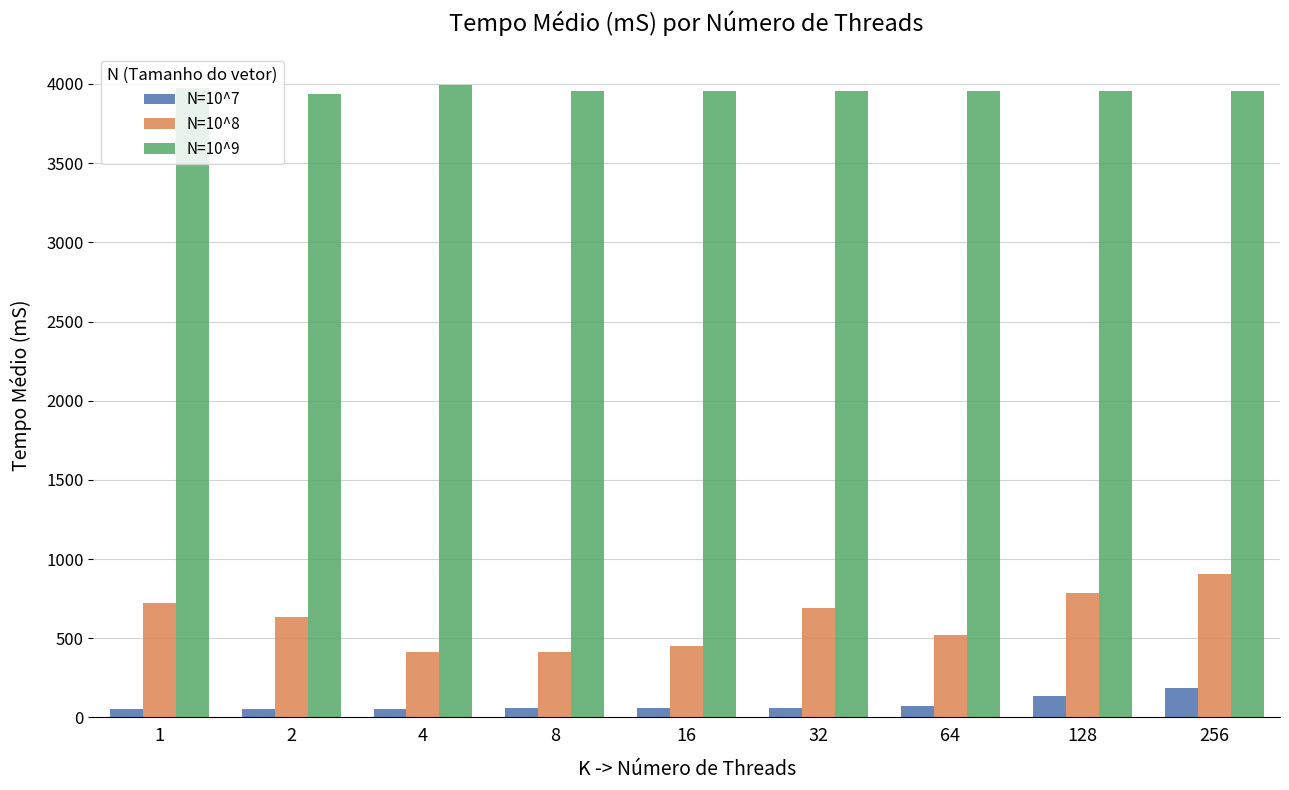

True or false: N=10^9 has a value of 6790.5 at 256.

False